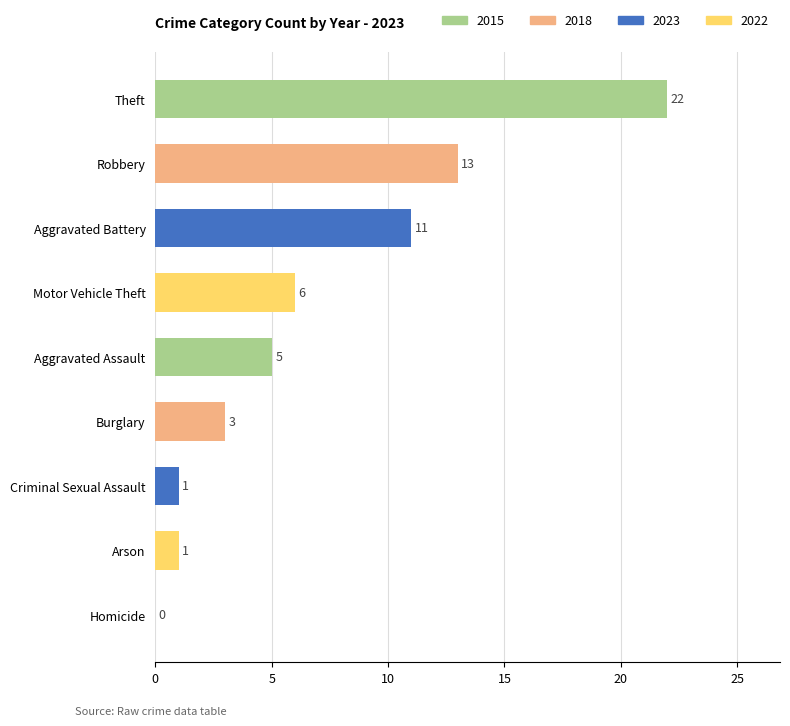

Where is the data nearest to the value 11?

Aggravated Battery